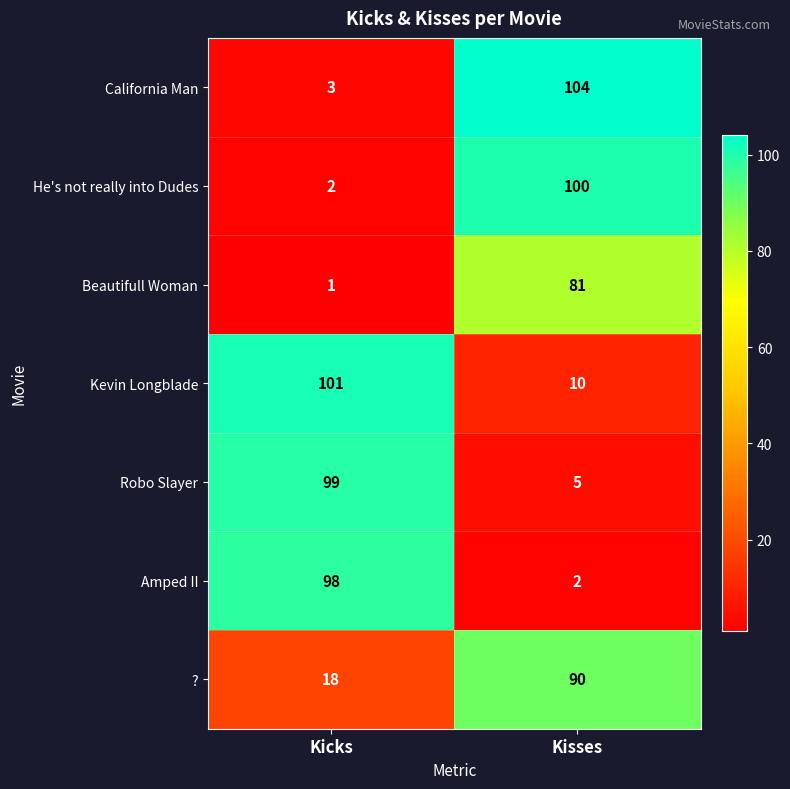

The value of Kevin Longblade at Kicks is 101. True or false?

True